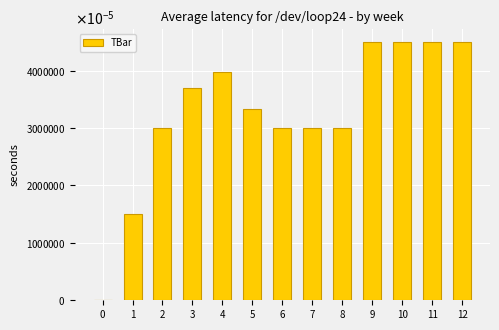

The value at 6 is 12.5. True or false?

False